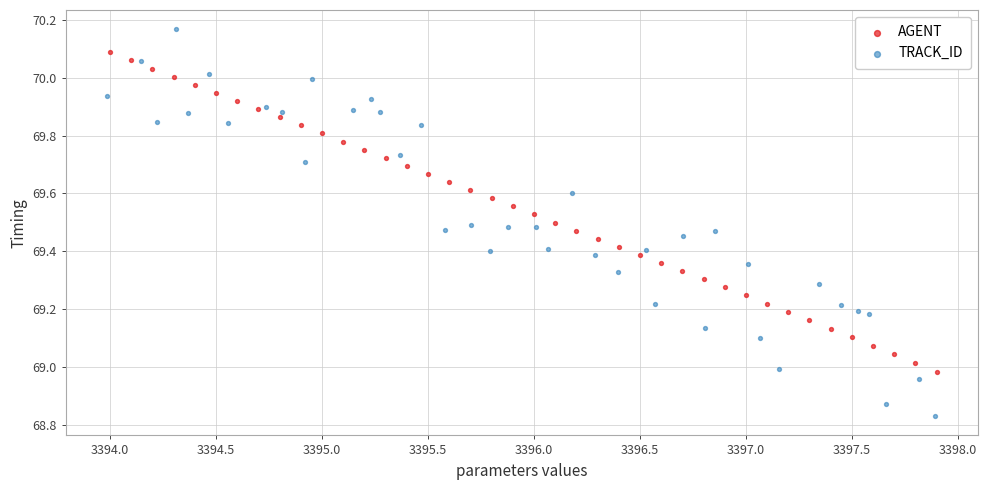

Which series has the largest Y range (max minus min)?

TRACK_ID